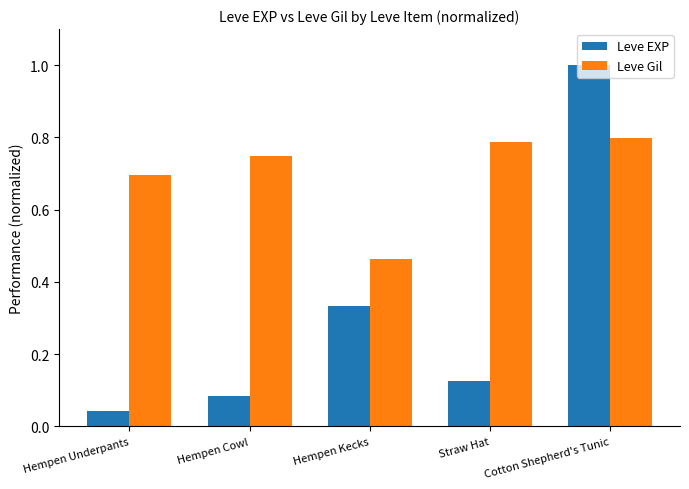

What is the maximum value shown in the chart?

1.0